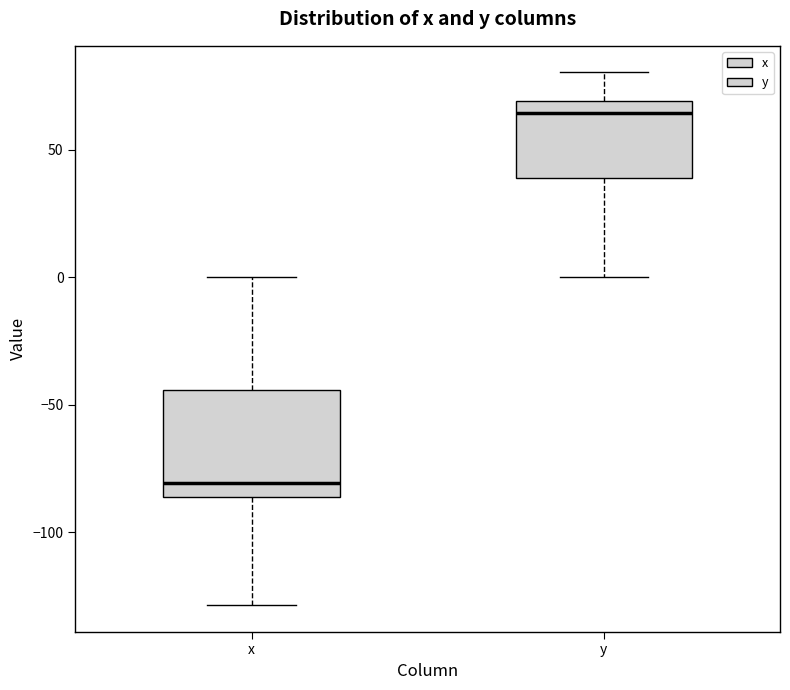

Where does the upper whisker of the box for y end on the y-axis? The values are not printed on the chart, so give them approximately, as read against the axis.

80